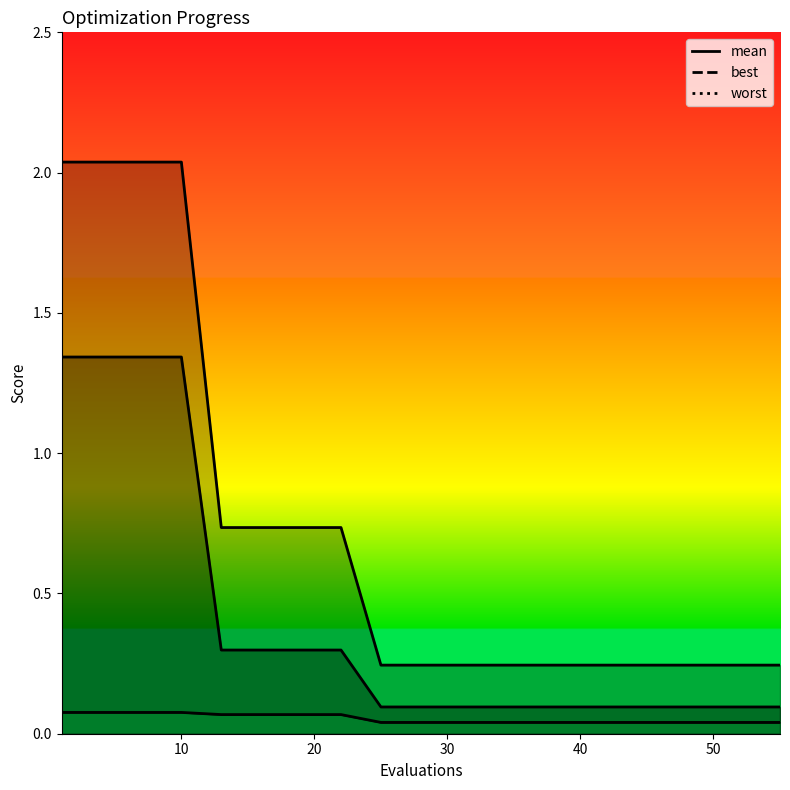

What is the difference between the maximum and minimum values in the mean series?

1.2